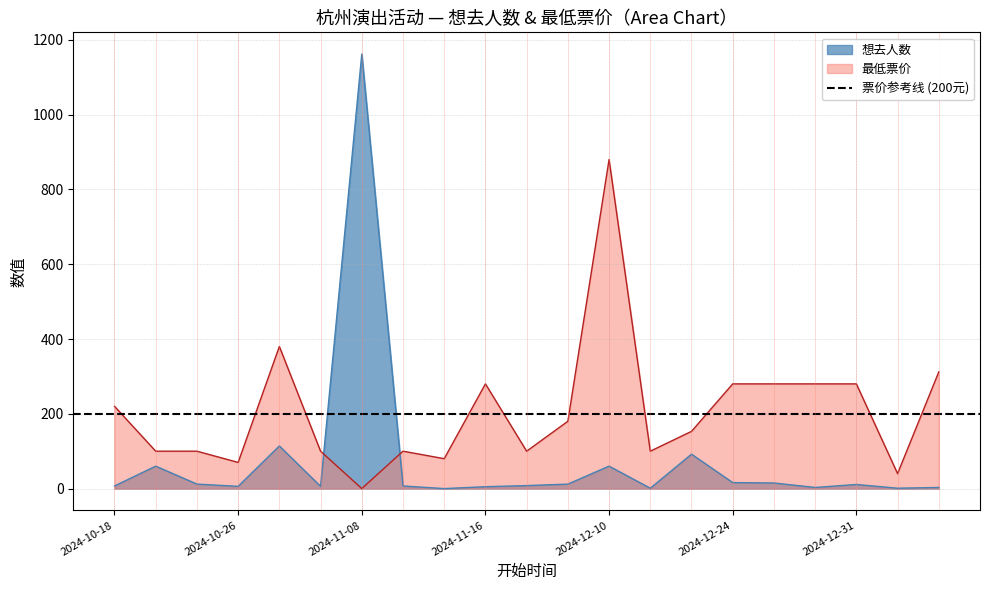

What are all the series names shown in the legend?

想去人数, 最低票价